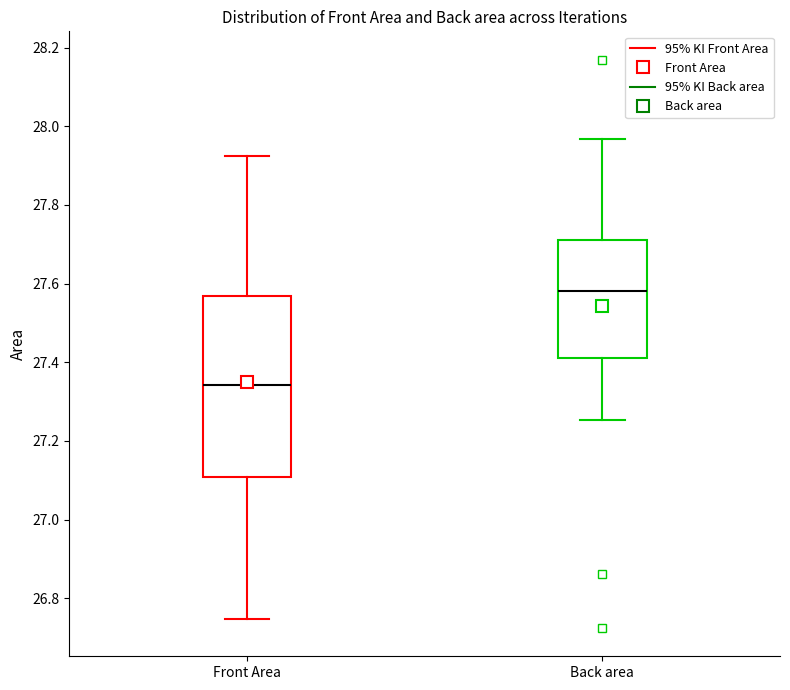

Reading left to right, read every box against the y-axis: the position of its median line, the range the box covers, and the ends of its whiskers. The values are not printed on the chart, so give them approximately, as read against the axis.

Front Area: median 27.34, box 27.10 to 27.56, whiskers 26.74 to 27.92
Back area: median 27.58, box 27.42 to 27.72, whiskers 27.26 to 27.96